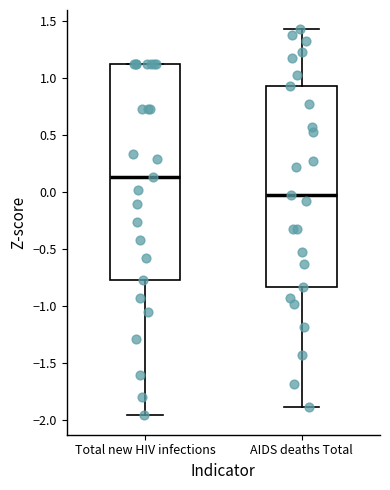

Which box has the lowest median line?

AIDS deaths Total